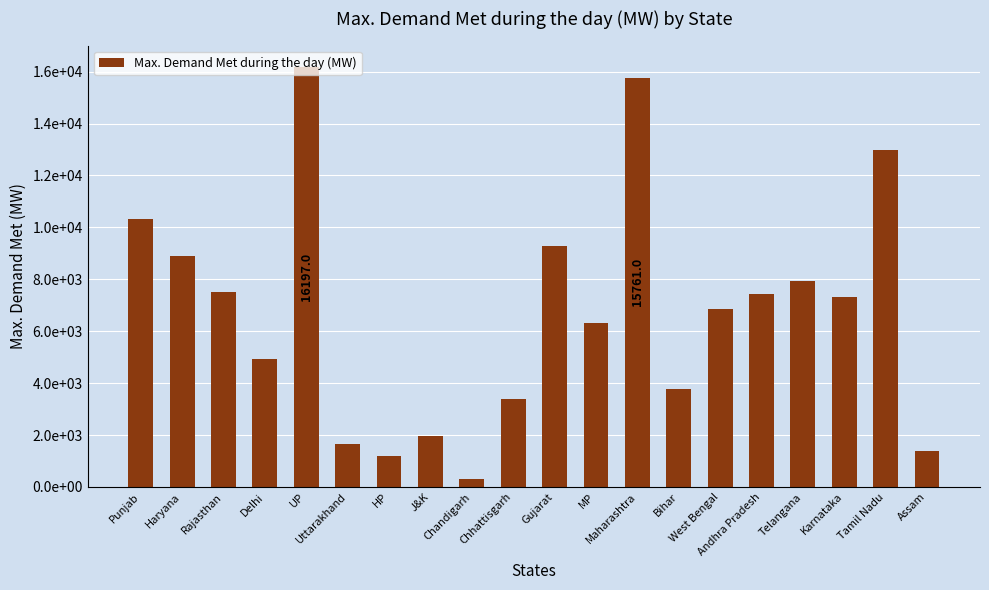

What is the ratio of the value at Maharashtra to the value at MP?

2.5